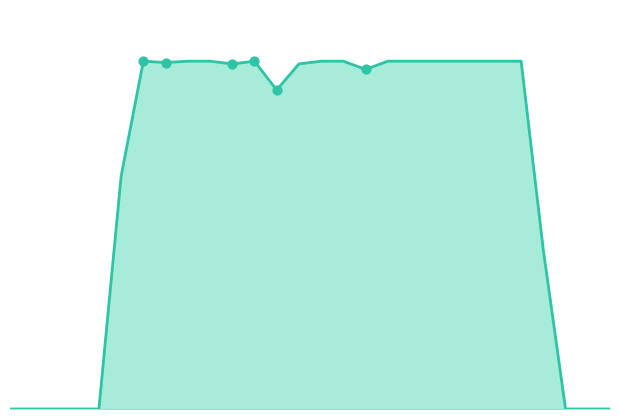

At which category is the sum across all series the highest?

15